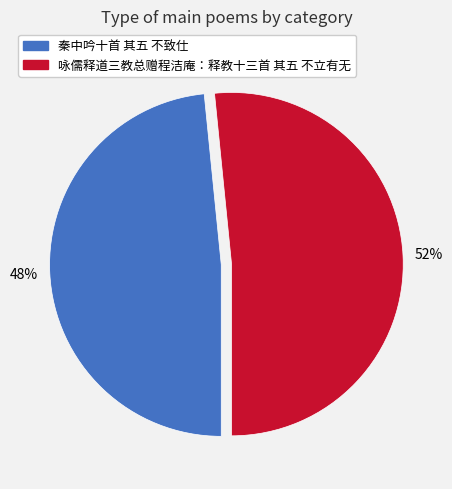

How many segments does this pie chart have?

2